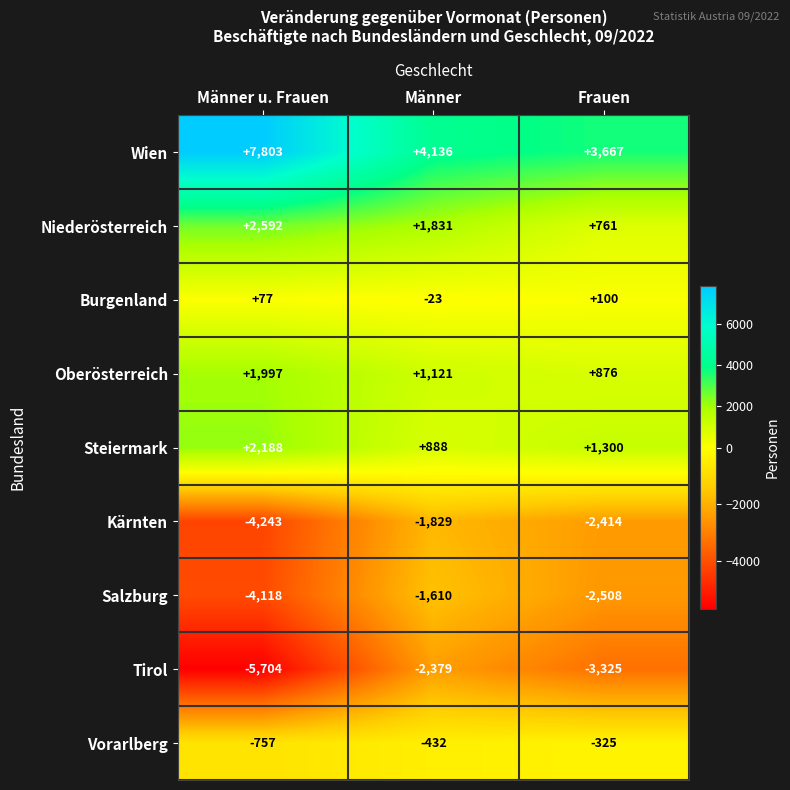

Which series has the largest range (max minus min)?

Wien